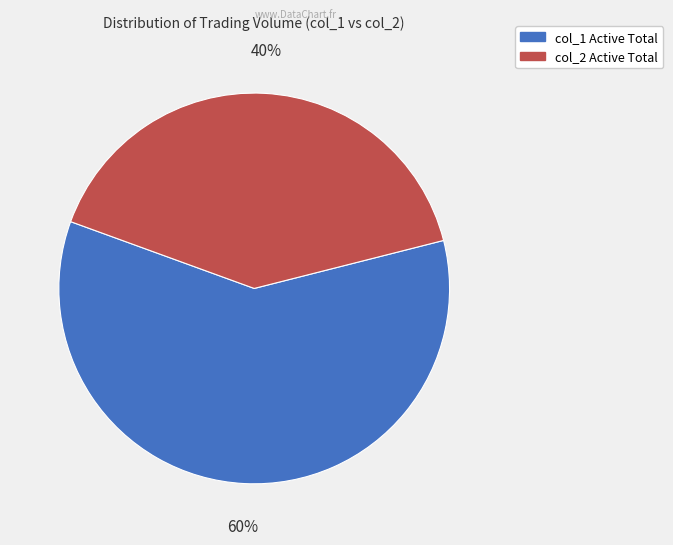

Count the number of slices in the pie.

2